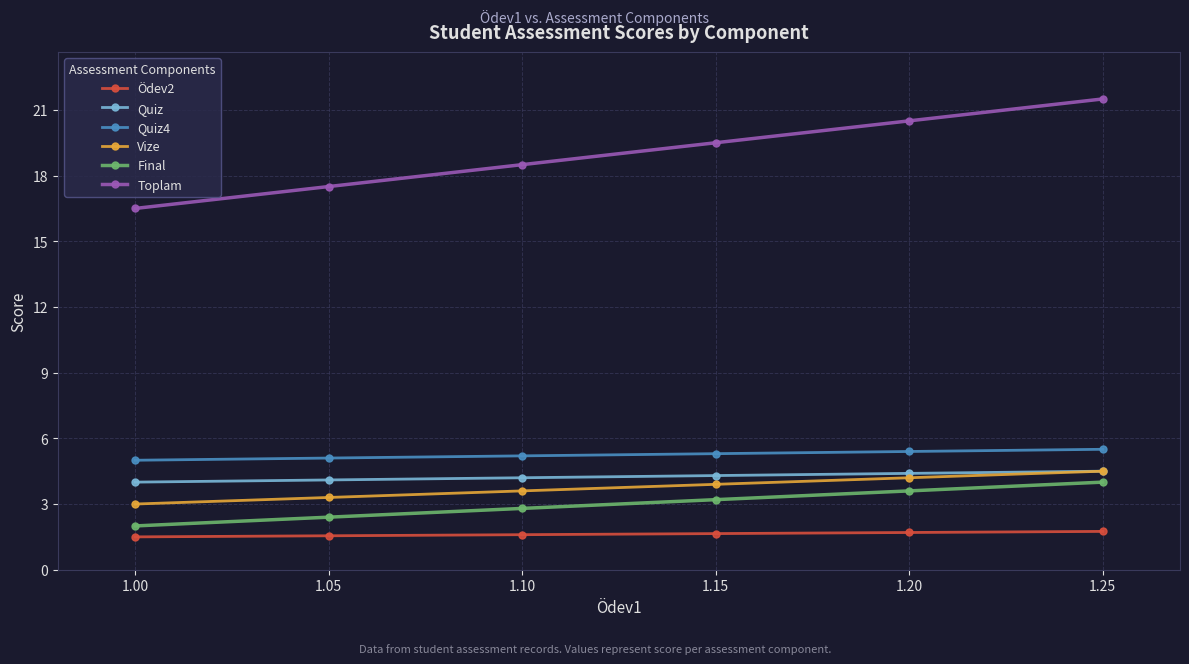

True or false: Quiz and Quiz4 cross at least once.

False